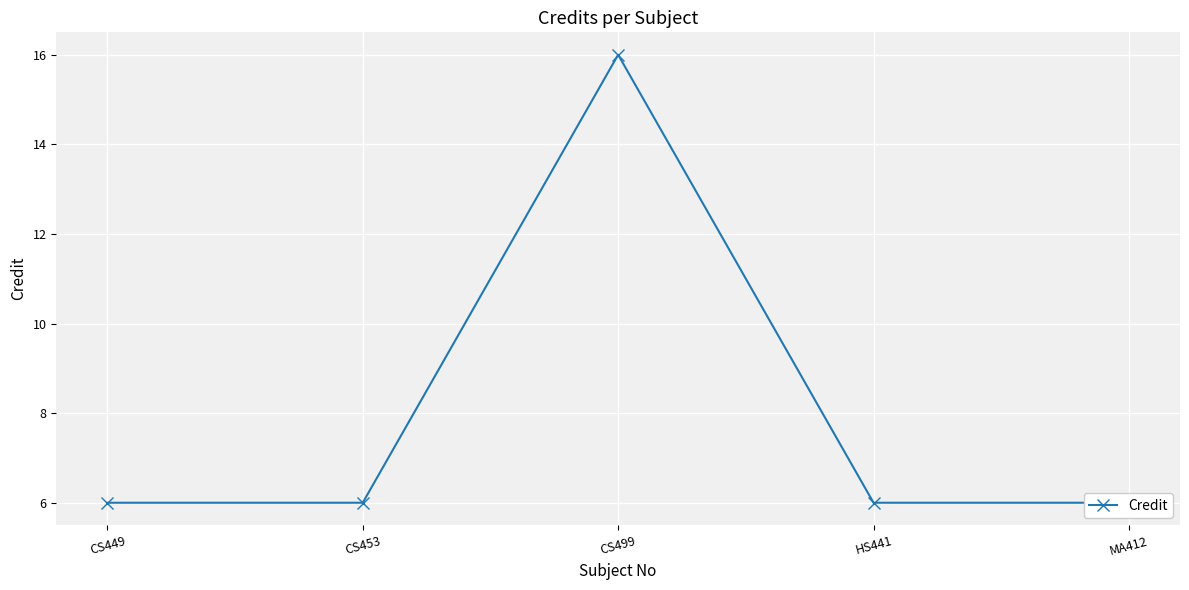

What is the average value?

8